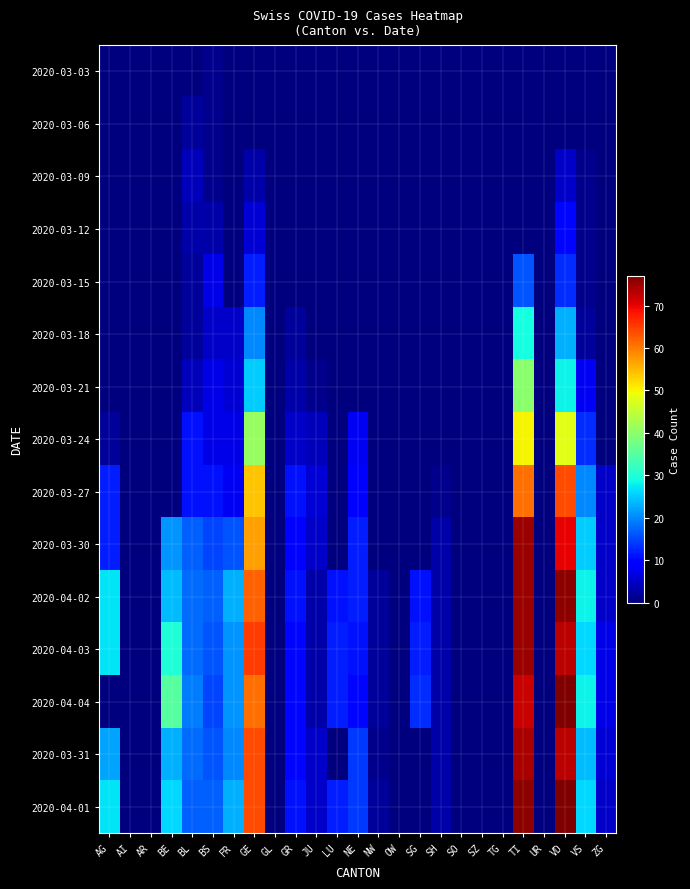

Reading left to right, list all the values displayed in this chart.

2020-03-03: AG=0	AI=0	AR=0	BE=0	BL=0	BS=1	FR=0	GE=0	GL=0	GR=0	JU=0	LU=0	NE=0	NW=0	OW=0	SG=0	SH=0	SO=0	SZ=0	TG=0	TI=0	UR=0	VD=0	VS=0	ZG=0
2020-03-06: AG=0	AI=0	AR=0	BE=0	BL=2	BS=1	FR=0	GE=0	GL=0	GR=0	JU=0	LU=0	NE=0	NW=0	OW=0	SG=0	SH=0	SO=0	SZ=0	TG=0	TI=0	UR=0	VD=0	VS=0	ZG=0
2020-03-09: AG=0	AI=0	AR=0	BE=0	BL=4	BS=1	FR=0	GE=3	GL=0	GR=0	JU=0	LU=0	NE=0	NW=0	OW=0	SG=0	SH=0	SO=0	SZ=0	TG=0	TI=0	UR=0	VD=5	VS=1	ZG=0
2020-03-12: AG=0	AI=0	AR=0	BE=0	BL=3	BS=3	FR=0	GE=6	GL=0	GR=0	JU=0	LU=0	NE=0	NW=0	OW=0	SG=0	SH=0	SO=0	SZ=0	TG=0	TI=0	UR=0	VD=10	VS=1	ZG=0
2020-03-15: AG=0	AI=0	AR=0	BE=0	BL=2	BS=7	FR=0	GE=12	GL=0	GR=0	JU=0	LU=0	NE=0	NW=0	OW=0	SG=0	SH=0	SO=0	SZ=0	TG=0	TI=16	UR=0	VD=13	VS=1	ZG=0
2020-03-18: AG=0	AI=0	AR=0	BE=0	BL=2	BS=5	FR=5	GE=20	GL=0	GR=2	JU=0	LU=0	NE=0	NW=0	OW=0	SG=0	SH=0	SO=0	SZ=0	TG=0	TI=29	UR=0	VD=23	VS=2	ZG=0
2020-03-21: AG=0	AI=0	AR=0	BE=0	BL=4	BS=7	FR=6	GE=25	GL=0	GR=3	JU=1	LU=0	NE=0	NW=0	OW=0	SG=0	SH=0	SO=0	SZ=0	TG=0	TI=40	UR=0	VD=28	VS=8	ZG=0
2020-03-24: AG=2	AI=0	AR=0	BE=0	BL=11	BS=7	FR=7	GE=41	GL=0	GR=5	JU=4	LU=0	NE=8	NW=0	OW=0	SG=0	SH=0	SO=0	SZ=0	TG=0	TI=50	UR=0	VD=48	VS=13	ZG=0
2020-03-27: AG=12	AI=0	AR=0	BE=0	BL=11	BS=11	FR=8	GE=54	GL=0	GR=11	JU=6	LU=0	NE=9	NW=0	OW=0	SG=0	SH=1	SO=0	SZ=0	TG=0	TI=61	UR=0	VD=64	VS=20	ZG=5
2020-03-30: AG=12	AI=0	AR=0	BE=21	BL=17	BS=15	FR=16	GE=57	GL=0	GR=9	JU=5	LU=0	NE=12	NW=0	OW=0	SG=0	SH=3	SO=0	SZ=0	TG=0	TI=75	UR=0	VD=70	VS=25	ZG=5
2020-04-02: AG=27	AI=0	AR=0	BE=24	BL=18	BS=17	FR=23	GE=62	GL=0	GR=11	JU=3	LU=11	NE=12	NW=2	OW=0	SG=11	SH=3	SO=0	SZ=0	TG=0	TI=75	UR=0	VD=76	VS=28	ZG=5
2020-04-03: AG=27	AI=0	AR=0	BE=30	BL=18	BS=16	FR=21	GE=65	GL=0	GR=10	JU=3	LU=12	NE=11	NW=2	OW=0	SG=12	SH=3	SO=0	SZ=0	TG=0	TI=75	UR=0	VD=73	VS=26	ZG=7
2020-04-04: AG=0	AI=0	AR=0	BE=35	BL=19	BS=15	FR=21	GE=61	GL=0	GR=10	JU=3	LU=12	NE=10	NW=2	OW=0	SG=13	SH=3	SO=0	SZ=0	TG=0	TI=72	UR=0	VD=77	VS=28	ZG=7
2020-03-31: AG=22	AI=0	AR=0	BE=23	BL=18	BS=16	FR=20	GE=64	GL=0	GR=10	JU=5	LU=0	NE=14	NW=1	OW=0	SG=0	SH=3	SO=0	SZ=0	TG=0	TI=74	UR=0	VD=73	VS=24	ZG=6
2020-04-01: AG=27	AI=0	AR=0	BE=26	BL=17	BS=17	FR=23	GE=64	GL=0	GR=11	JU=5	LU=12	NE=14	NW=2	OW=0	SG=0	SH=3	SO=0	SZ=0	TG=0	TI=76	UR=0	VD=77	VS=26	ZG=5